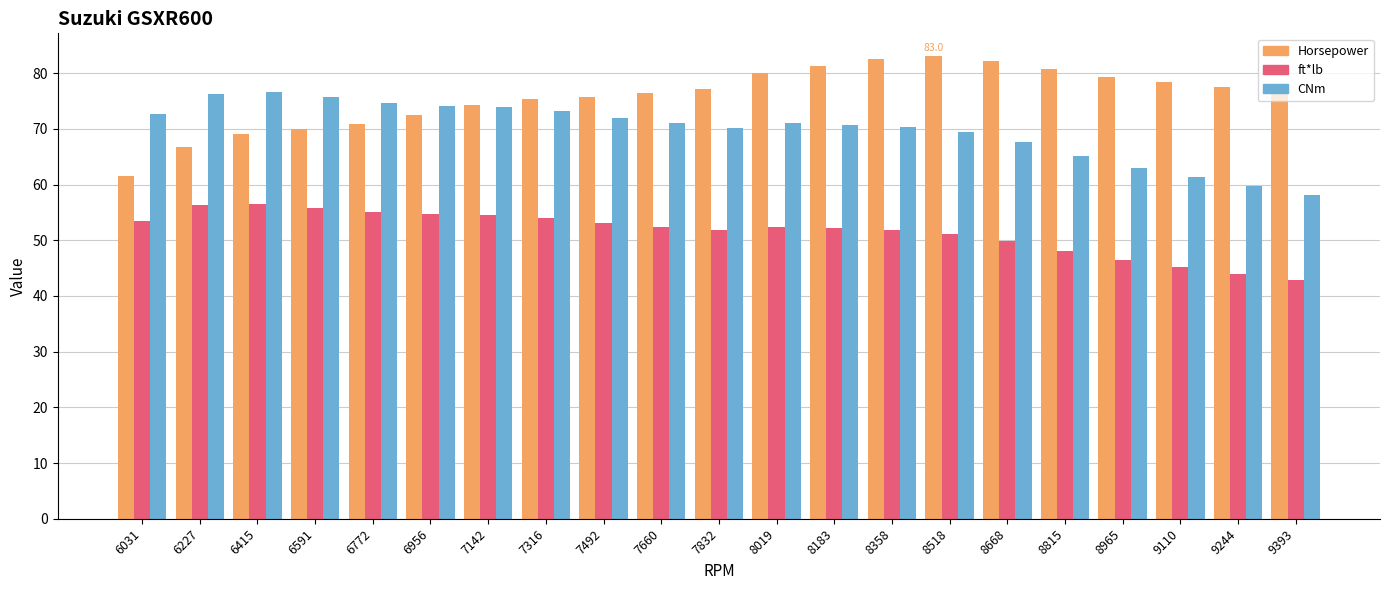

What is the average value of the ft*lb series?

51.5